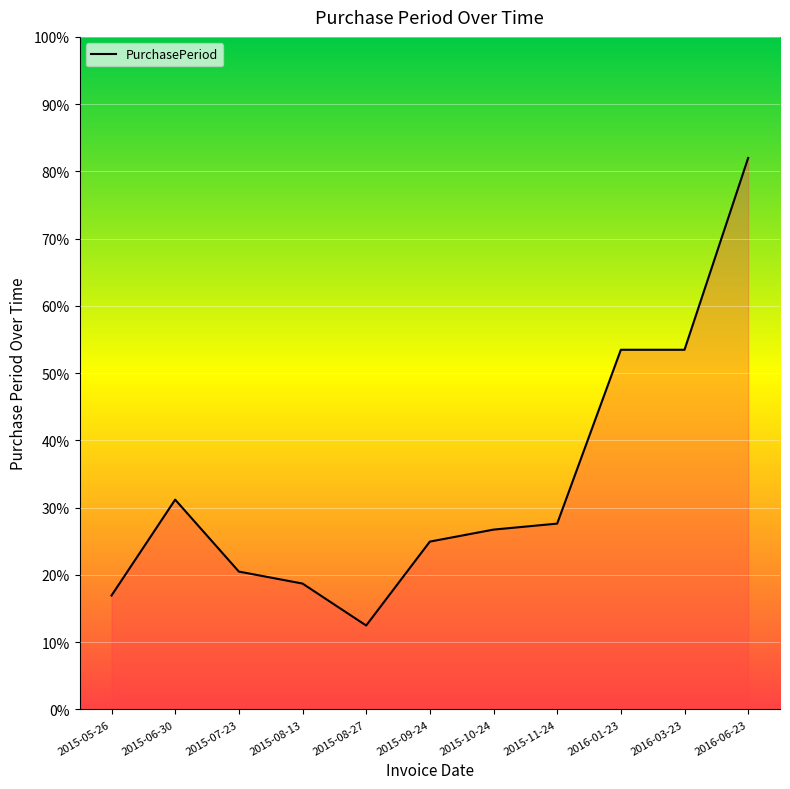

What value does the data have at 2015-09-24?

25.0